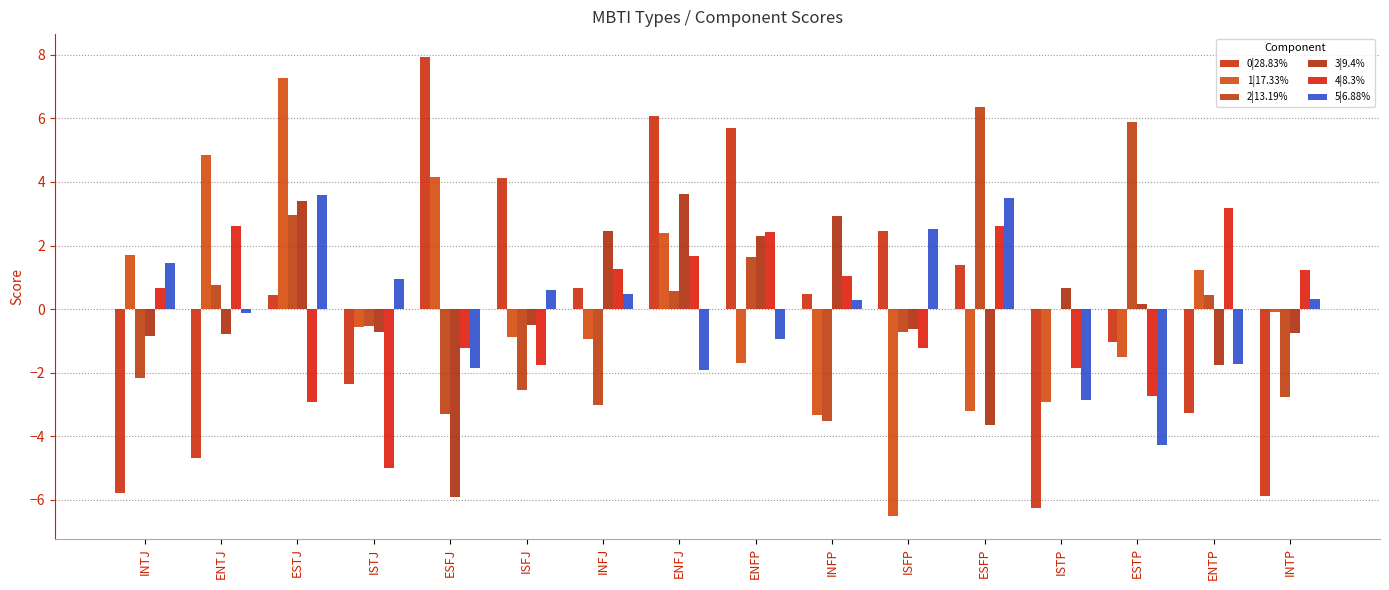

Rank the series at ESFP from highest to lowest value.

2|13.19%, 5|6.88%, 4|8.3%, 0|28.83%, 1|17.33%, 3|9.4%